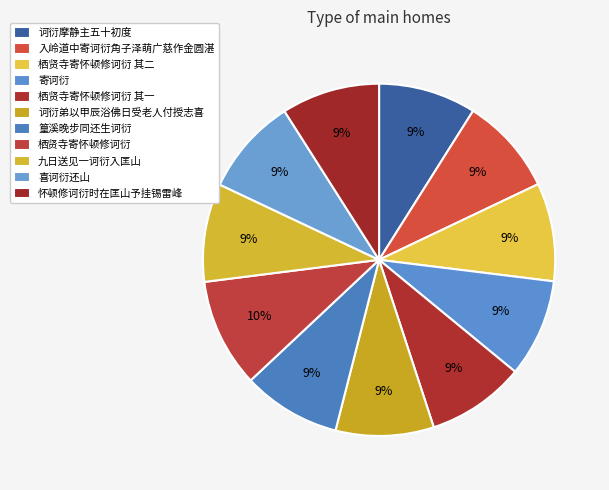

Count the number of slices in the pie.

11